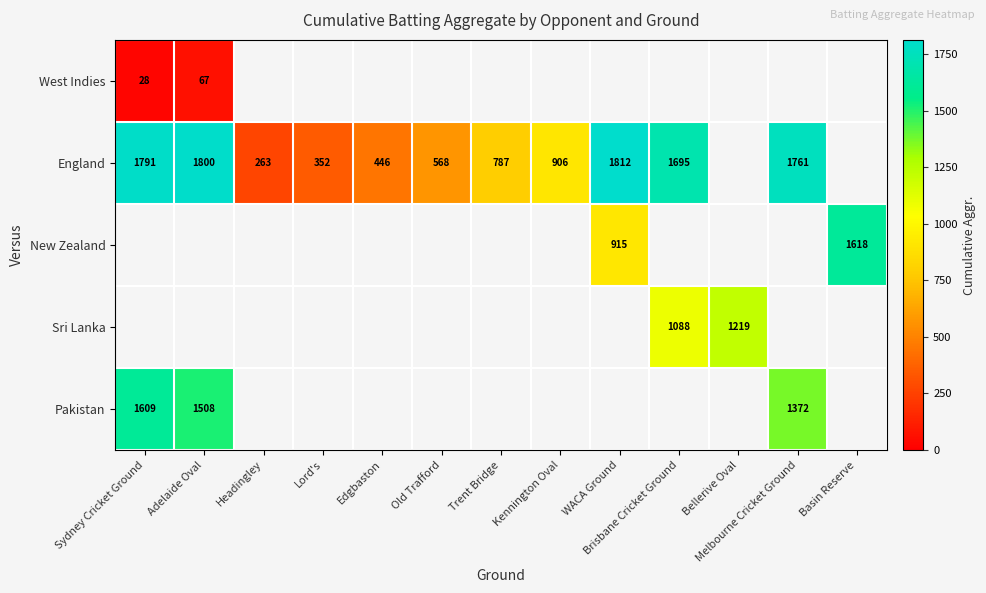

What is the sum of the Sri Lanka values at Bellerive Oval and Brisbane Cricket Ground?

2307